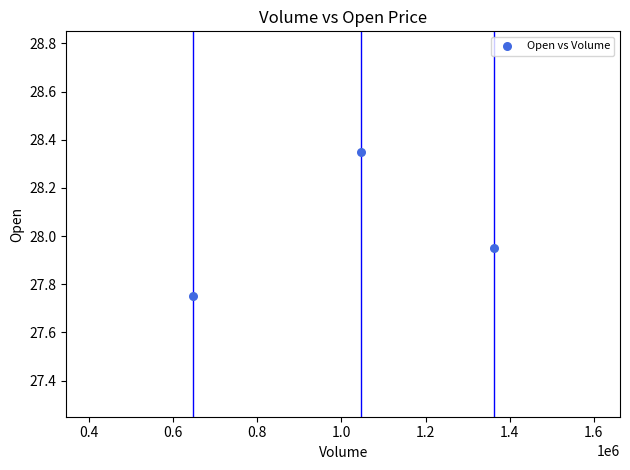

What is the average X value?

1018320.0